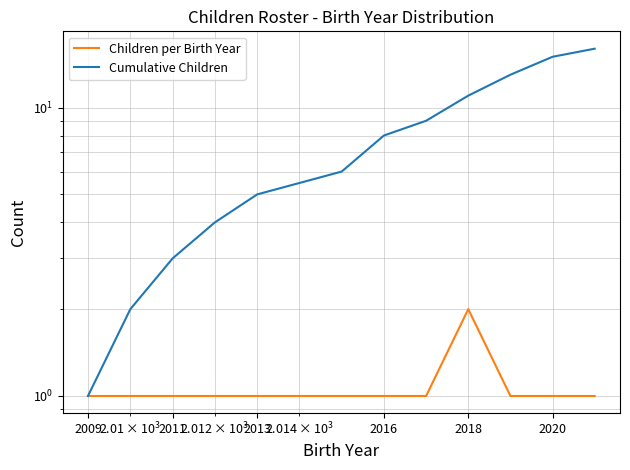

What is the average value of the Cumulative Children series?

8